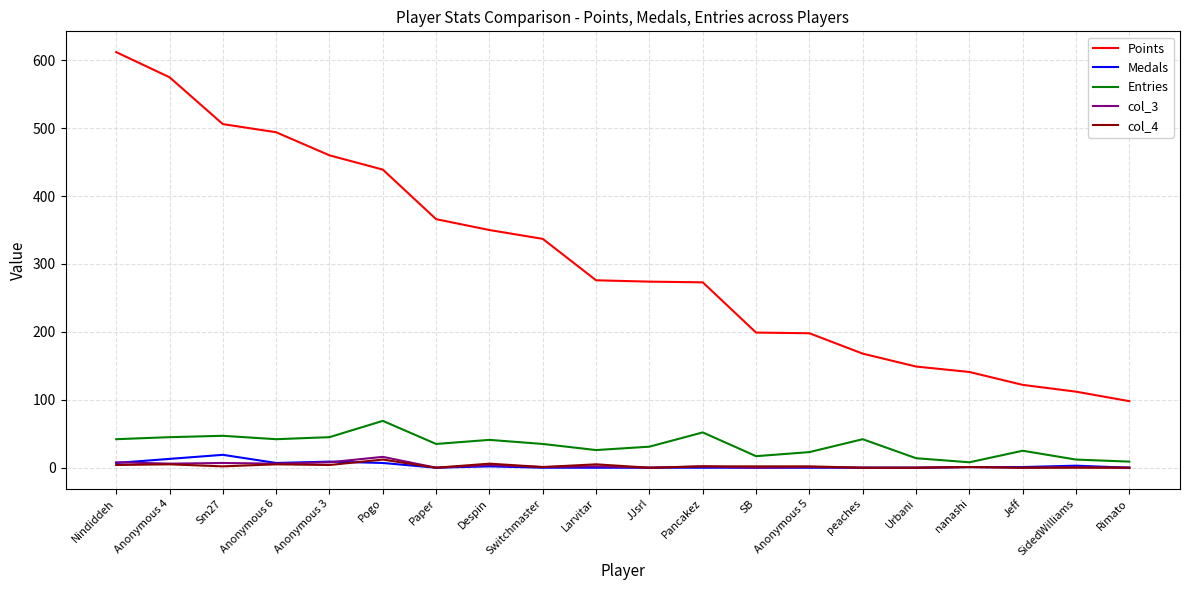

True or false: Points and col_4 cross at least once.

False